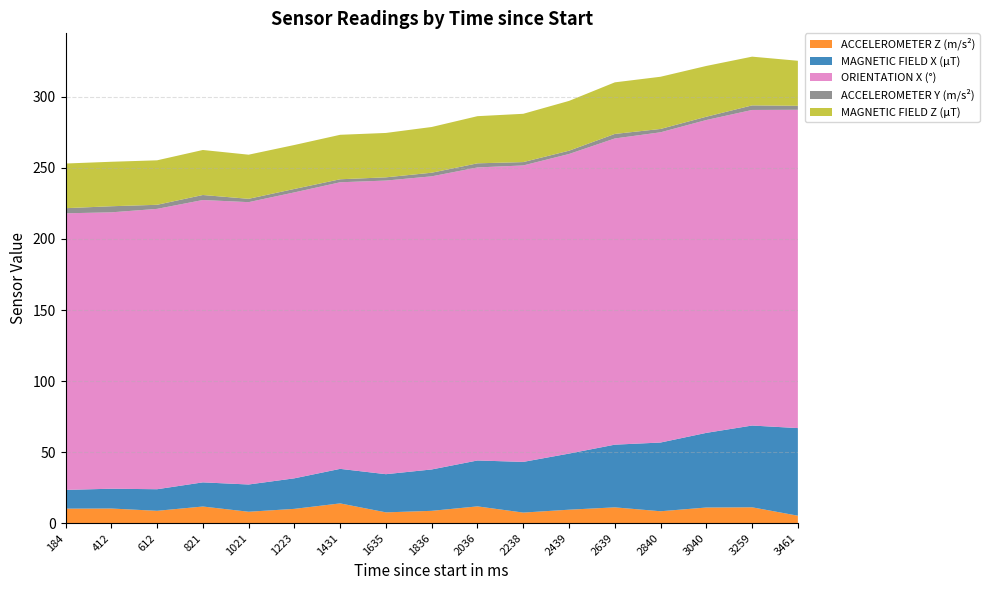

Reading left to right, what are all the values shown in this chart?

ACCELEROMETER Z (m/s²): 10.1	10.2	8.6	11.7	8.0	10.0	13.8	7.5	8.6	11.7	7.4	9.4	11.1	8.3	10.9	11.1	5.2
MAGNETIC FIELD X (μT): 13.2	13.9	15.2	17.0	19.2	21.5	24.3	26.9	29.1	32.3	35.7	39.5	44.1	48.4	52.6	57.6	61.7
ORIENTATION X (°): 194.7	194.6	197.4	198.8	198.8	201.3	201.8	206.7	206.4	206.3	208.7	210.9	215.6	218.4	220.3	222.2	224.1
ACCELEROMETER Y (m/s²): 3.6	4.3	2.9	3.5	2.4	2.4	2.1	2.3	2.5	2.9	2.4	2.3	3.2	2.4	2.3	3.2	2.8
MAGNETIC FIELD Z (μT): 31.4	31.3	31.3	31.7	31.1	30.9	31.3	31.2	32.2	33.2	34.0	35.1	36.3	36.8	35.8	34.3	31.7